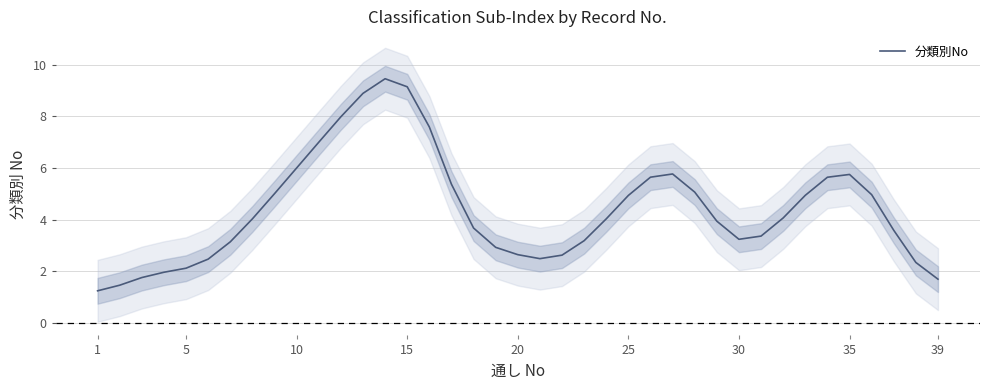

True or false: the data has more than 2 interior local peaks.

True